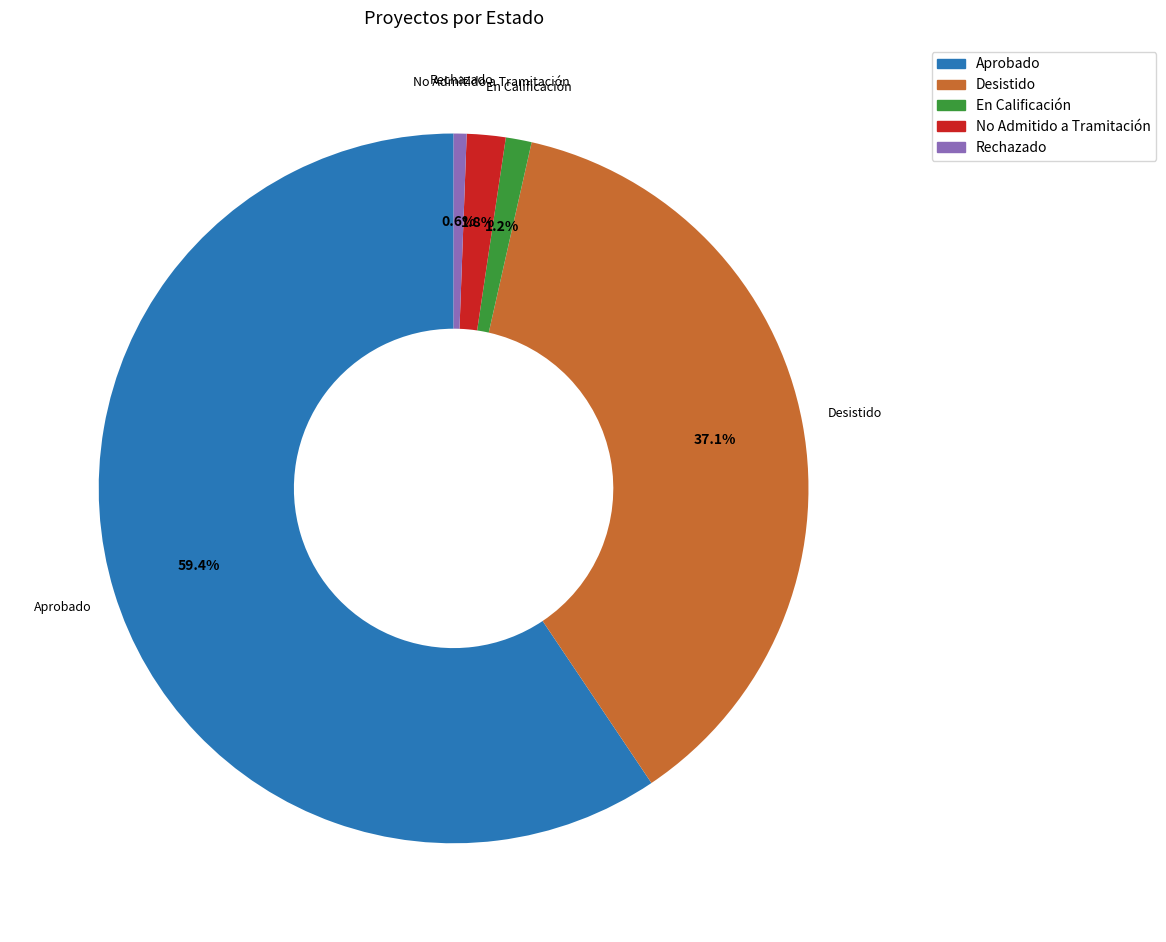

Is No Admitido a Tramitación the majority of the pie?

No